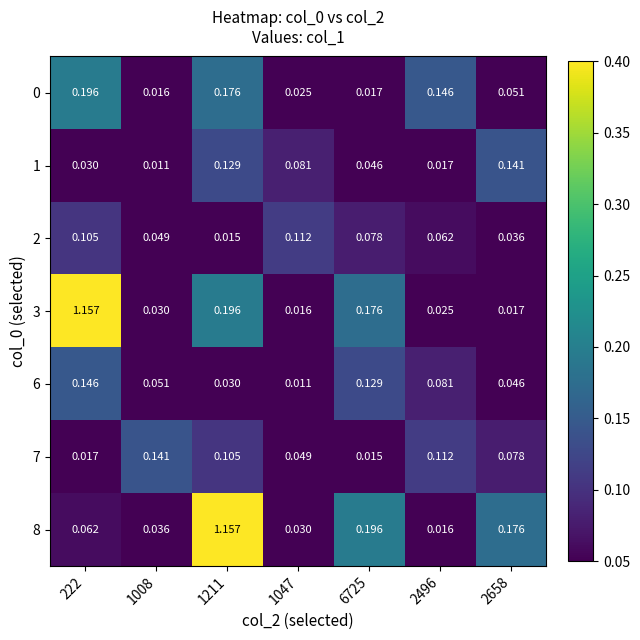

How many data points does each series have?

7